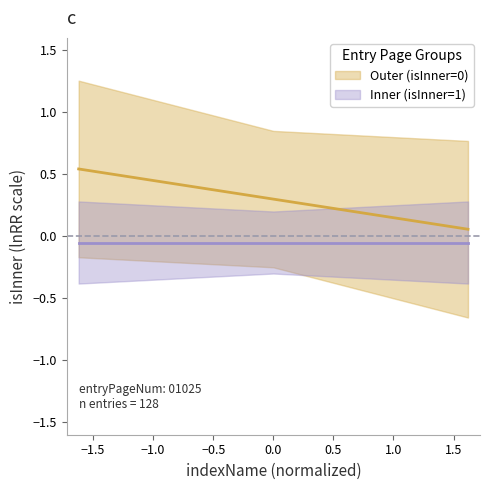

What is the maximum value shown in the chart?

0.5